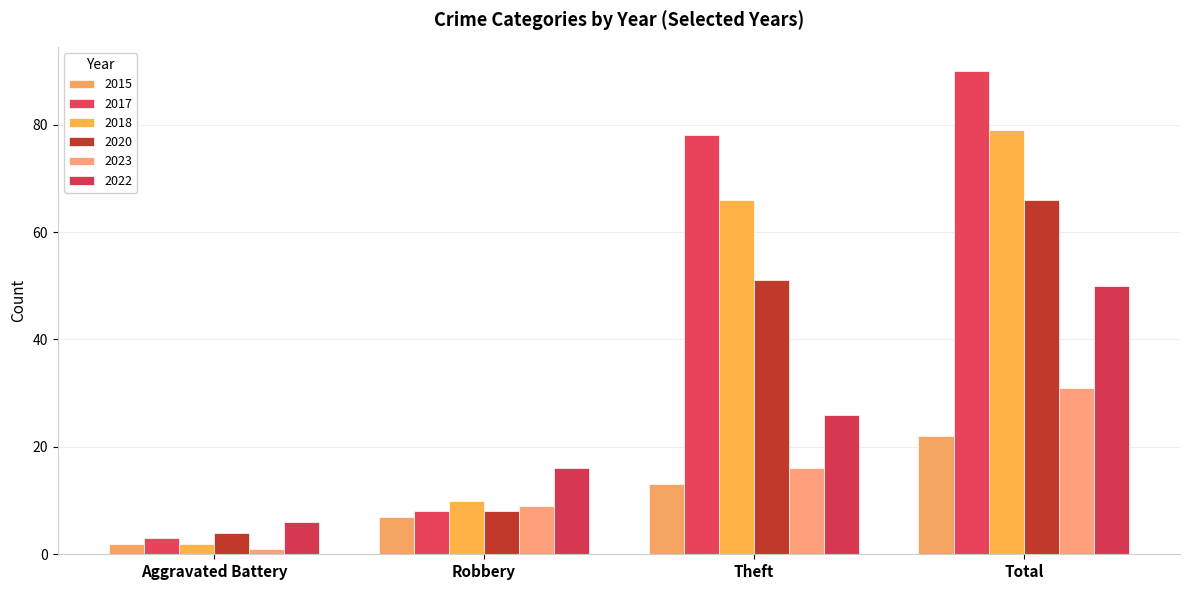

Where does the 2018 series first go above 66?

Total